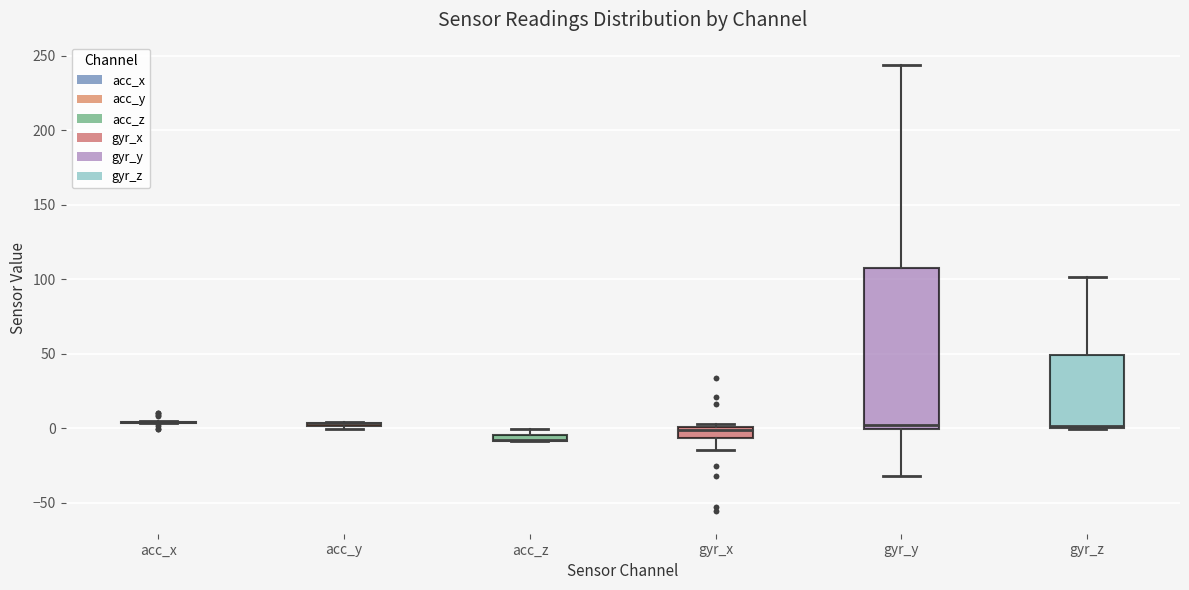

Which box is the tallest, from its lower edge to its upper edge?

gyr_y